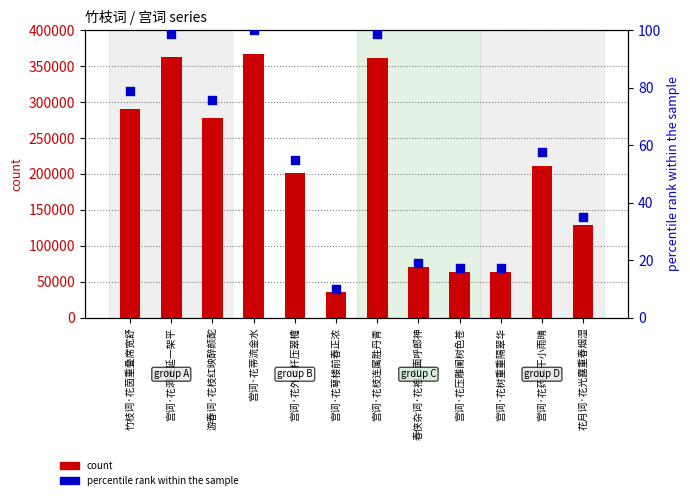

What is the total value across all series at 宫词·花枝连属胜丹青?

362020.6